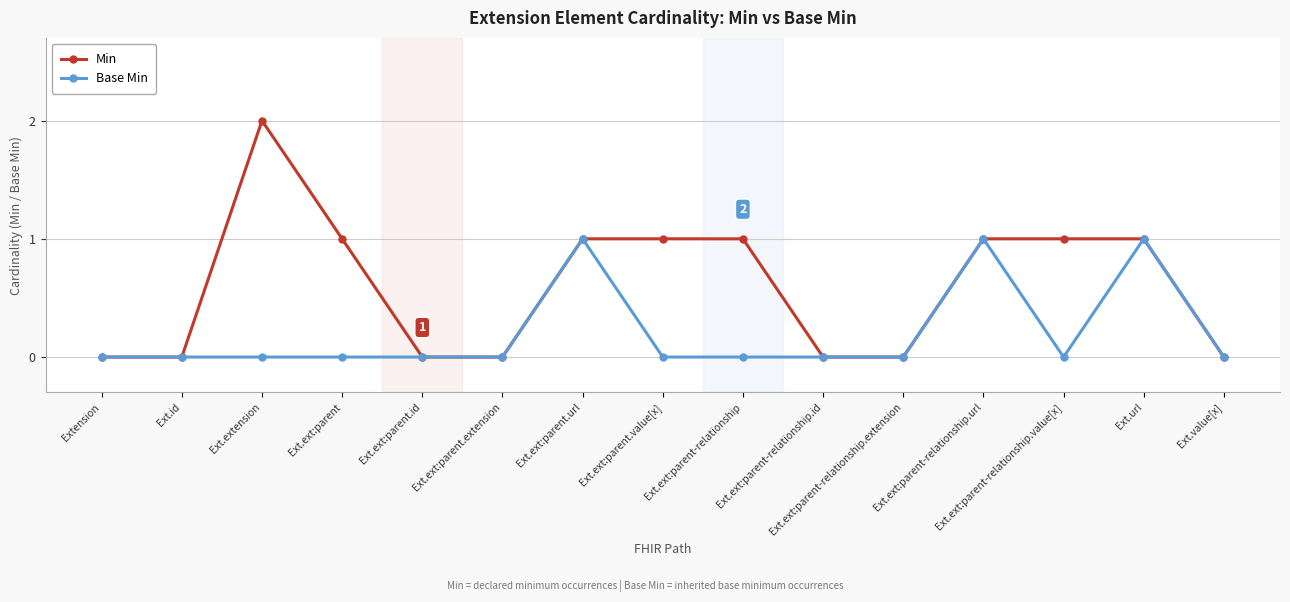

True or false: Min has more than 0 points higher than both neighbors.

True